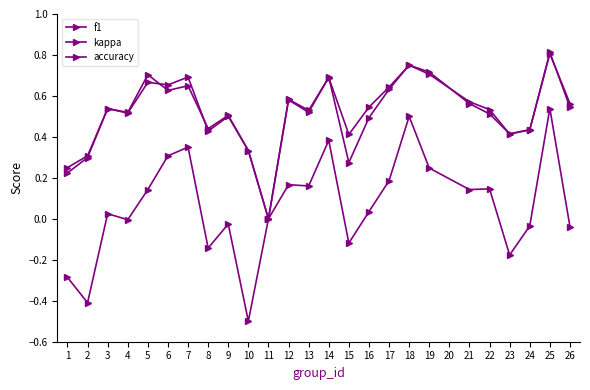

Which series has the largest total across all categories?

accuracy